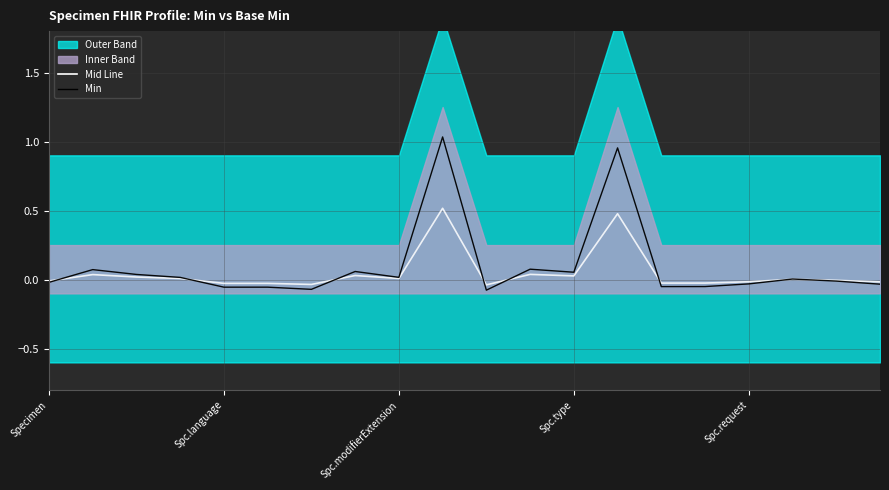

True or false: Min has more than 1 points higher than both neighbors.

True